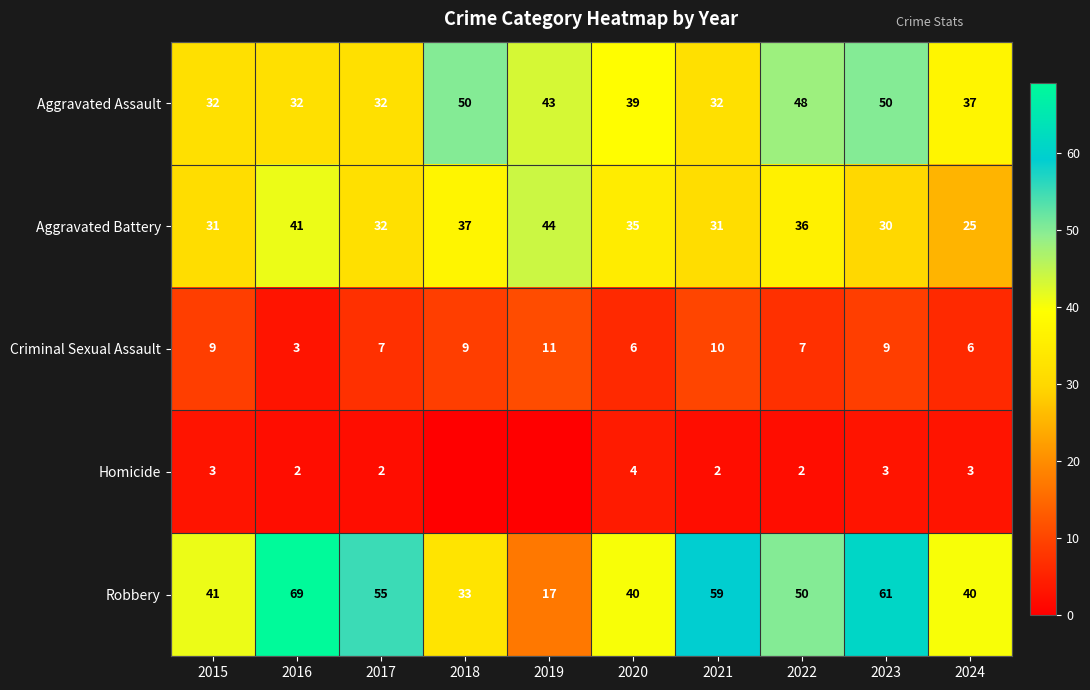

Where is Aggravated Battery nearest to the value 34?

2020